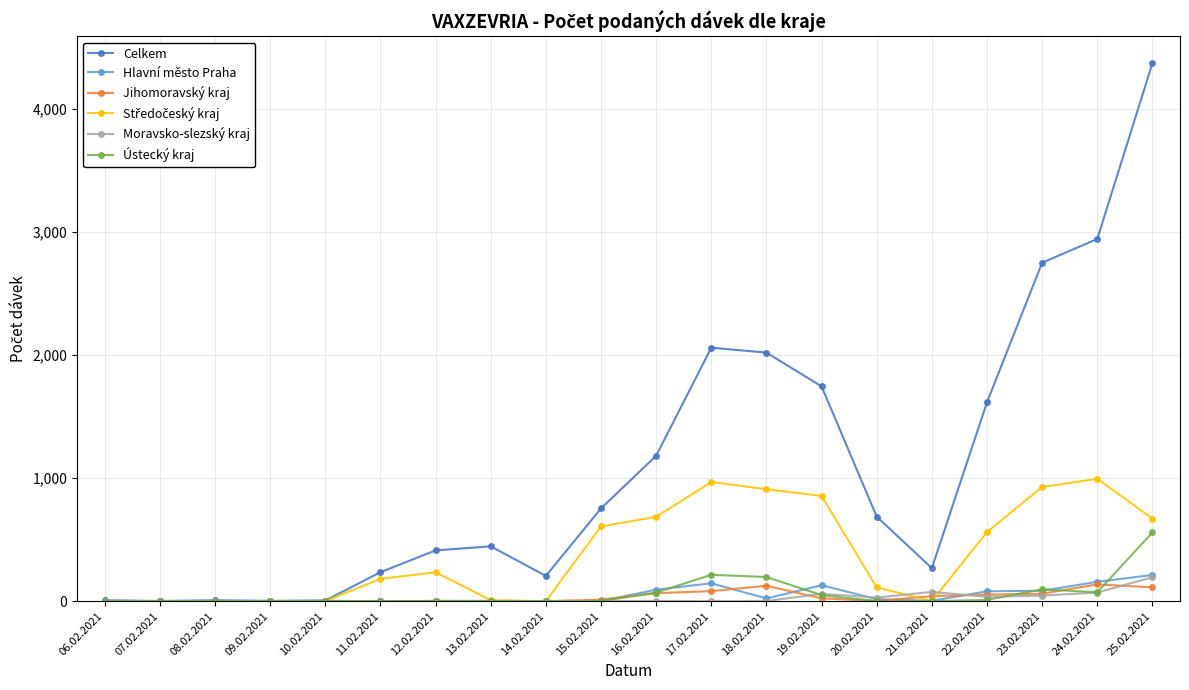

Which series has the largest range (max minus min)?

Celkem